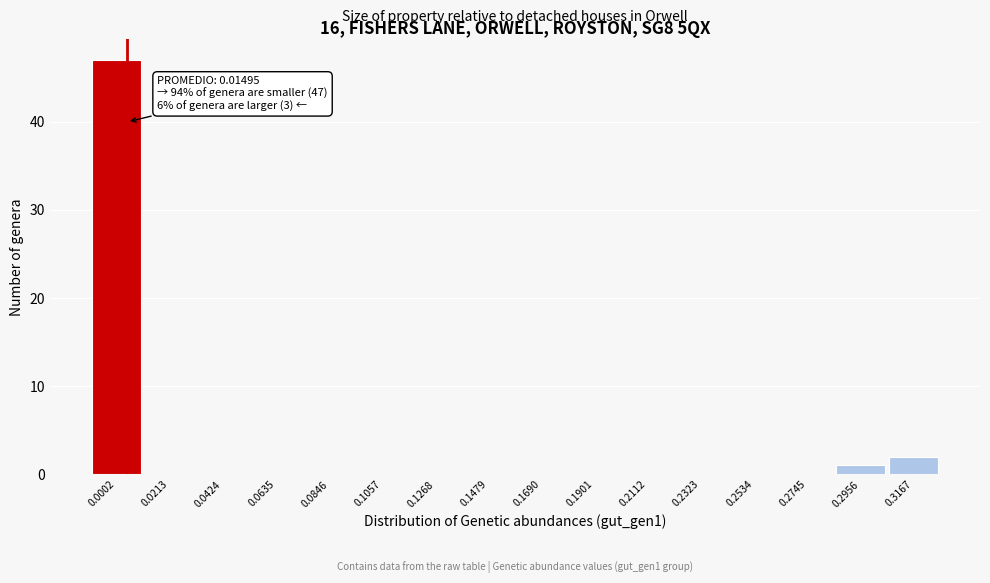

Reading left to right, transcribe all the data shown in this chart.

0.0002=47	0.0213=0	0.0424=0	0.0635=0	0.0846=0	0.1057=0	0.1268=0	0.1479=0	0.1690=0	0.1901=0	0.2112=0	0.2323=0	0.2534=0	0.2745=0	0.2956=1	0.3167=2